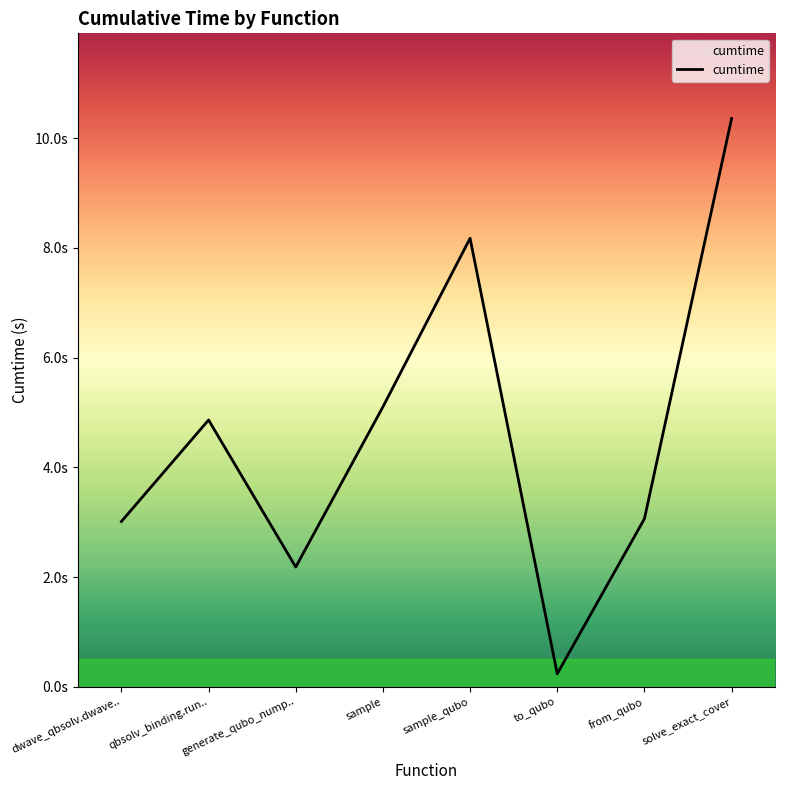

What is the value of the 1st point from the left?

3.0